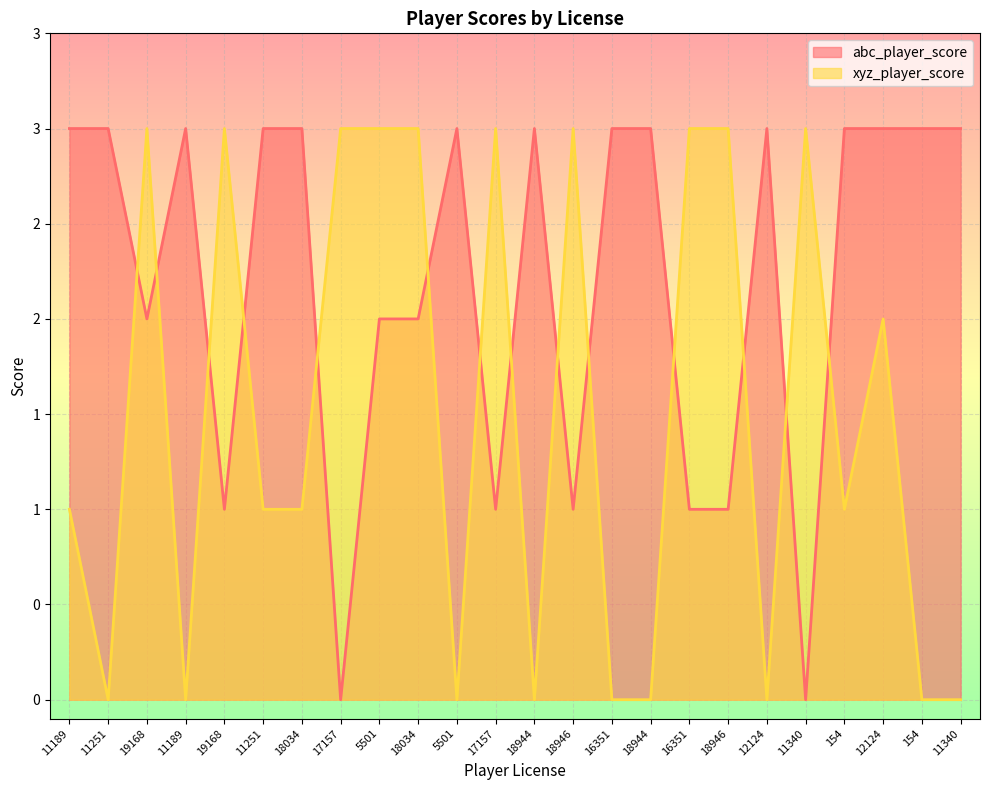

Reading left to right, extract all data points from this chart.

abc_player_score: 3	3	2	3	1	3	3	0	2	2	3	1	3	1	3	3	1	1	3	0	3	3	3	3
xyz_player_score: 1	0	3	0	3	1	1	3	3	3	0	3	0	3	0	0	3	3	0	3	1	2	0	0